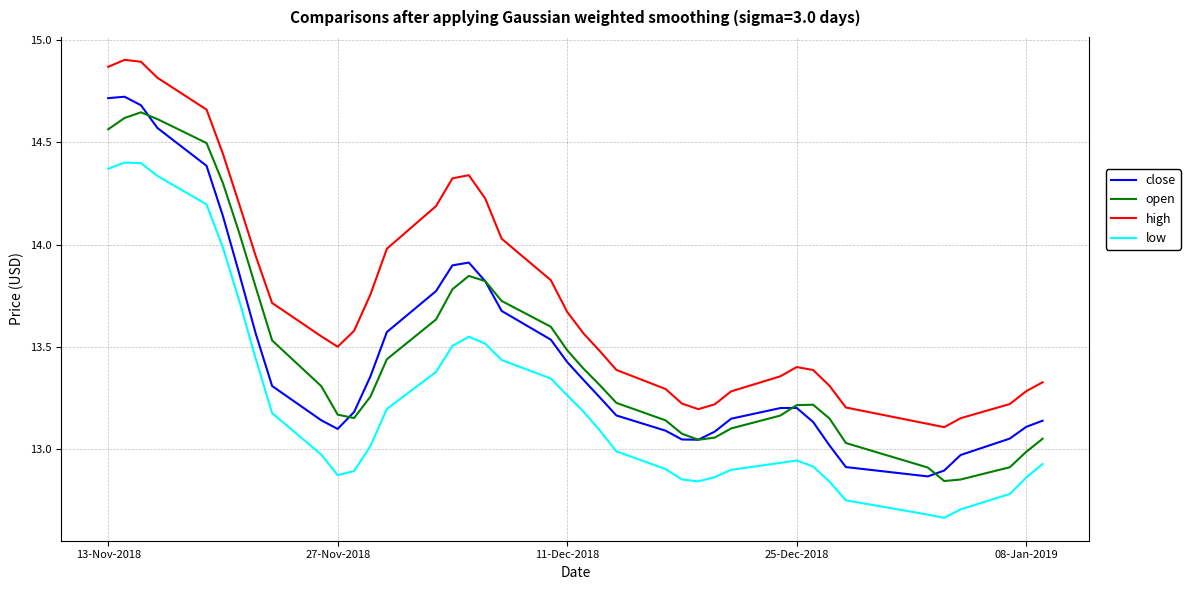

Which series has the largest total across all categories?

high